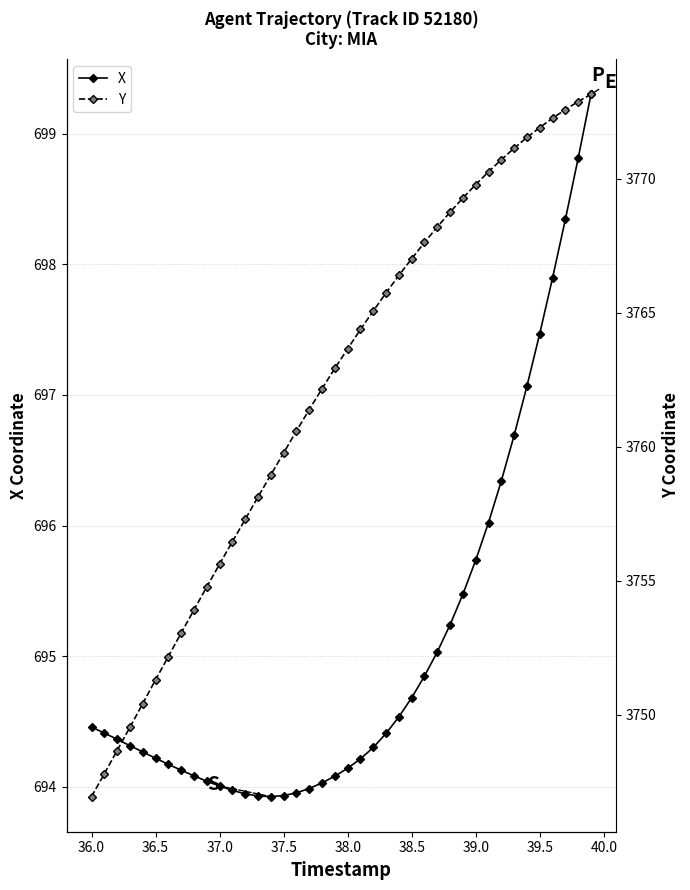

What is the maximum value for X?

699.3